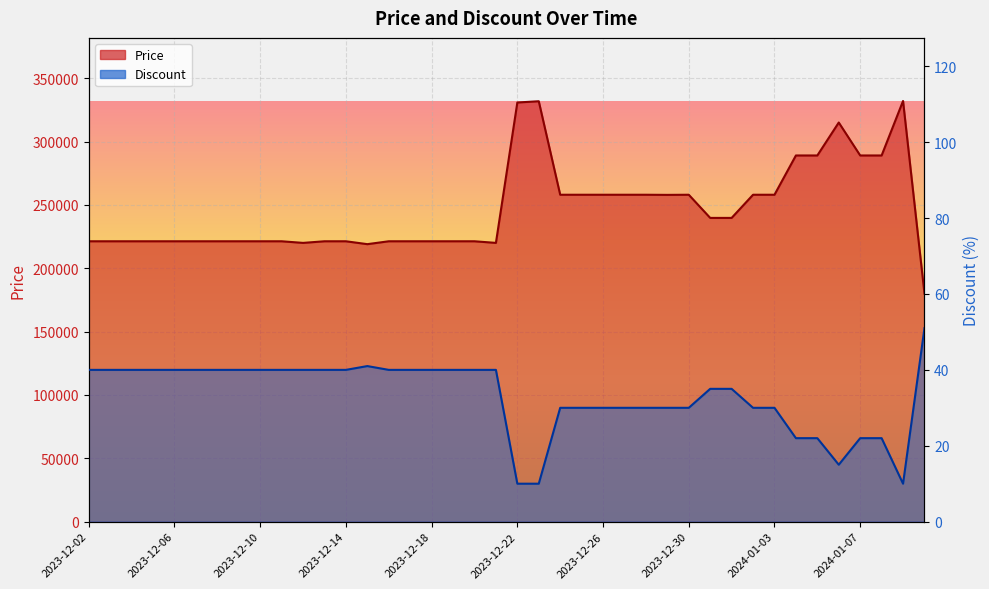

How many distinct data groups are displayed?

2